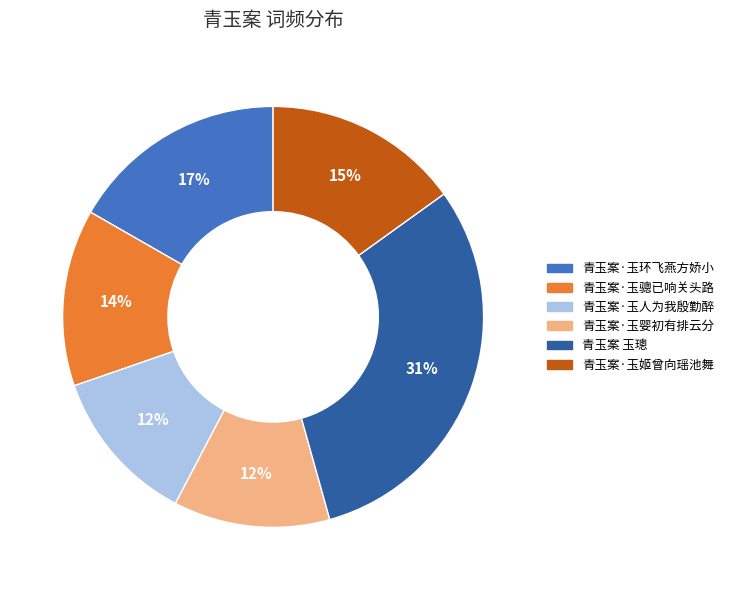

Which slice is the largest?

青玉案 玉璁